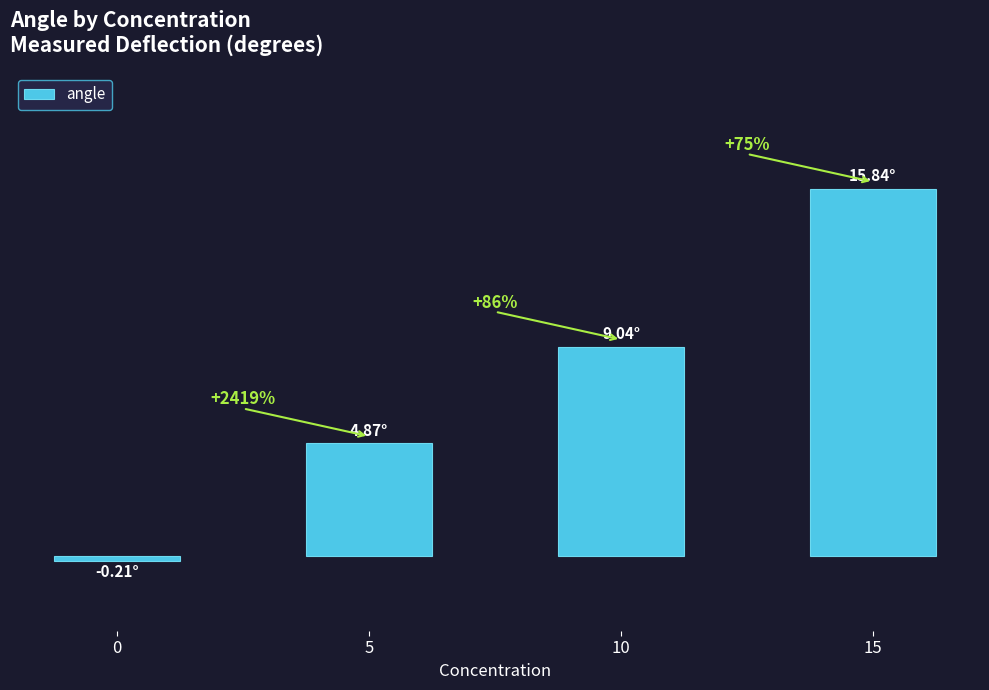

Reading left to right, list all the values displayed in this chart.

0=-0.2	5=4.9	10=9.0	15=15.8